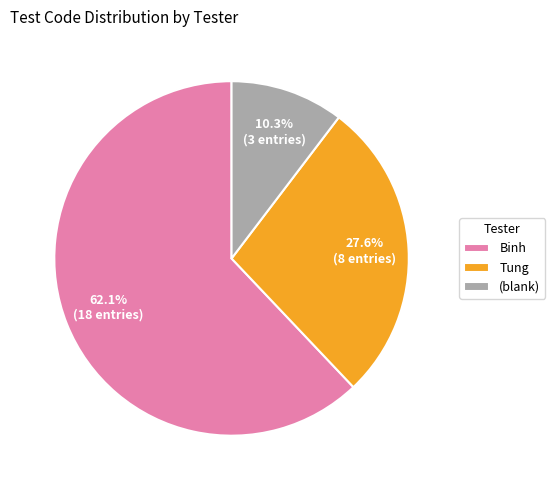

How many segments does this pie chart have?

3